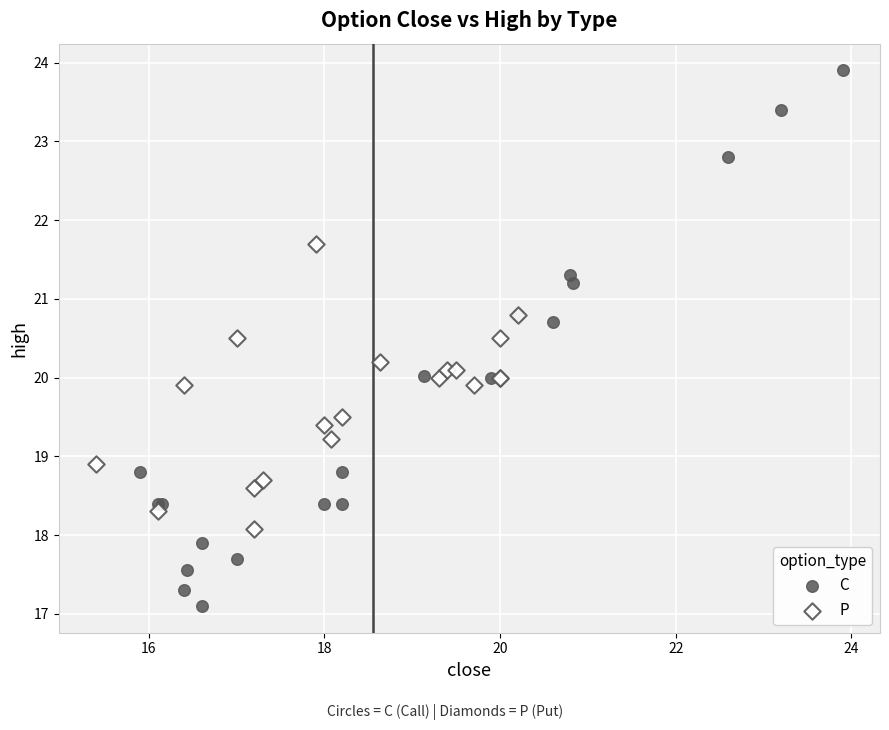

Which series reaches the maximum Y coordinate?

C